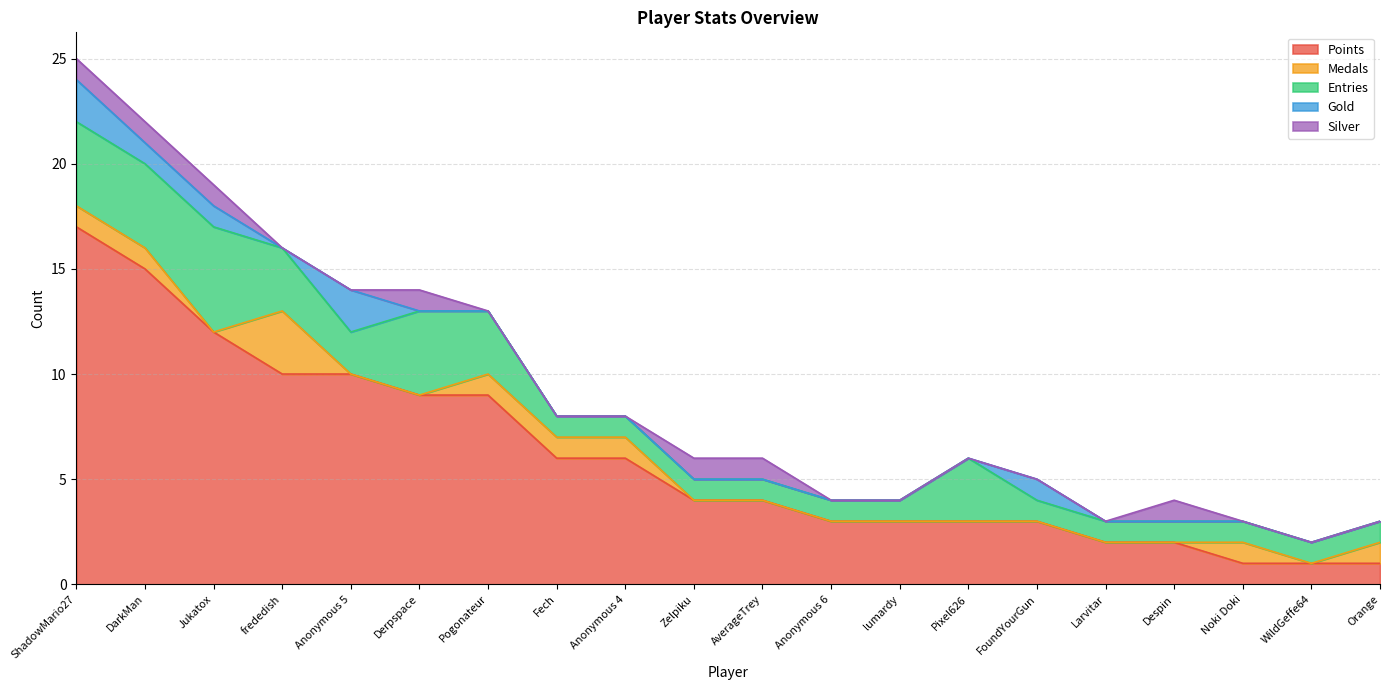

What is the label of the 14th point from the left?

Pixel626